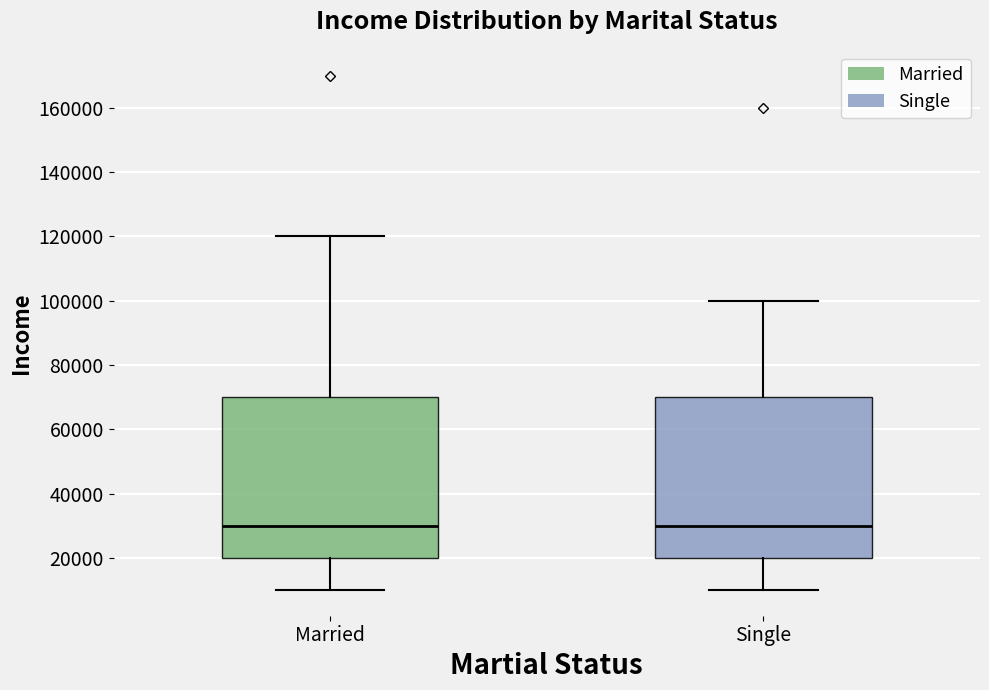

Where is the upper edge of the box for Married on the y-axis? The values are not printed on the chart, so give them approximately, as read against the axis.

70000